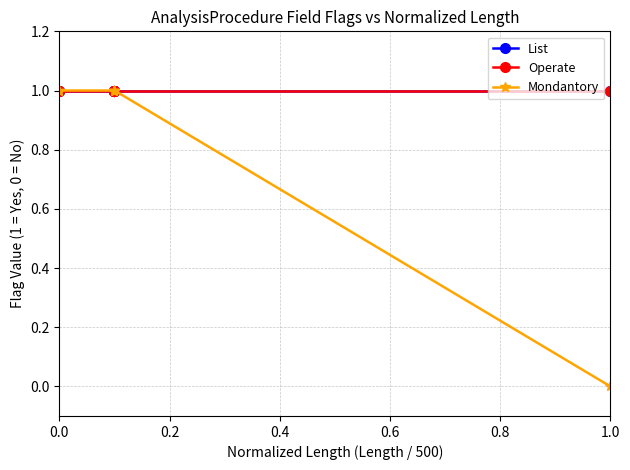

What is the difference between the highest and lowest values at 1.0?

1